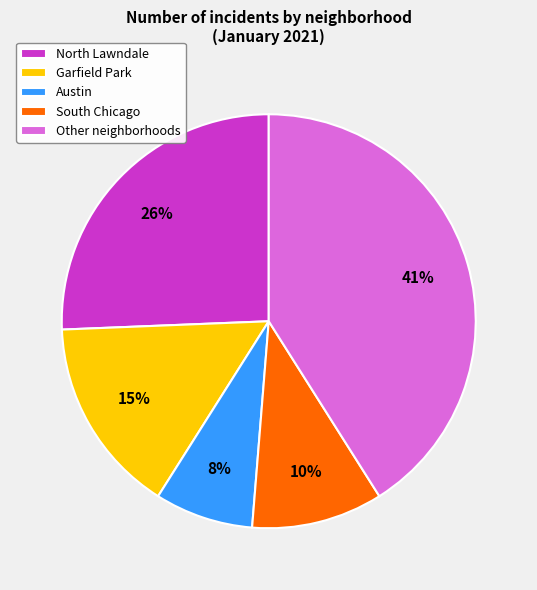

To the nearest percent, what portion does North Lawndale represent?

26%